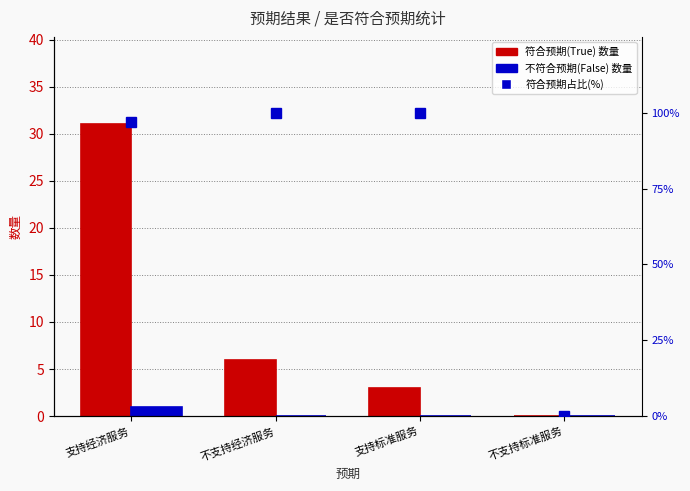

What is the difference between the maximum and minimum values in the 符合预期占比(%) series?

100.0